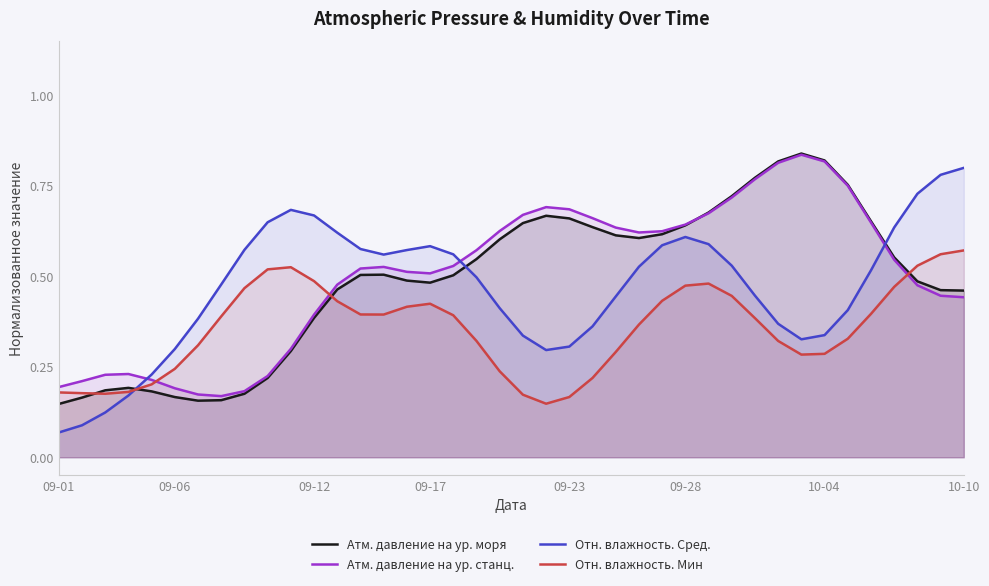

True or false: Атм. давление на ур. моря and Отн. влажность. Сред. cross at least once.

True